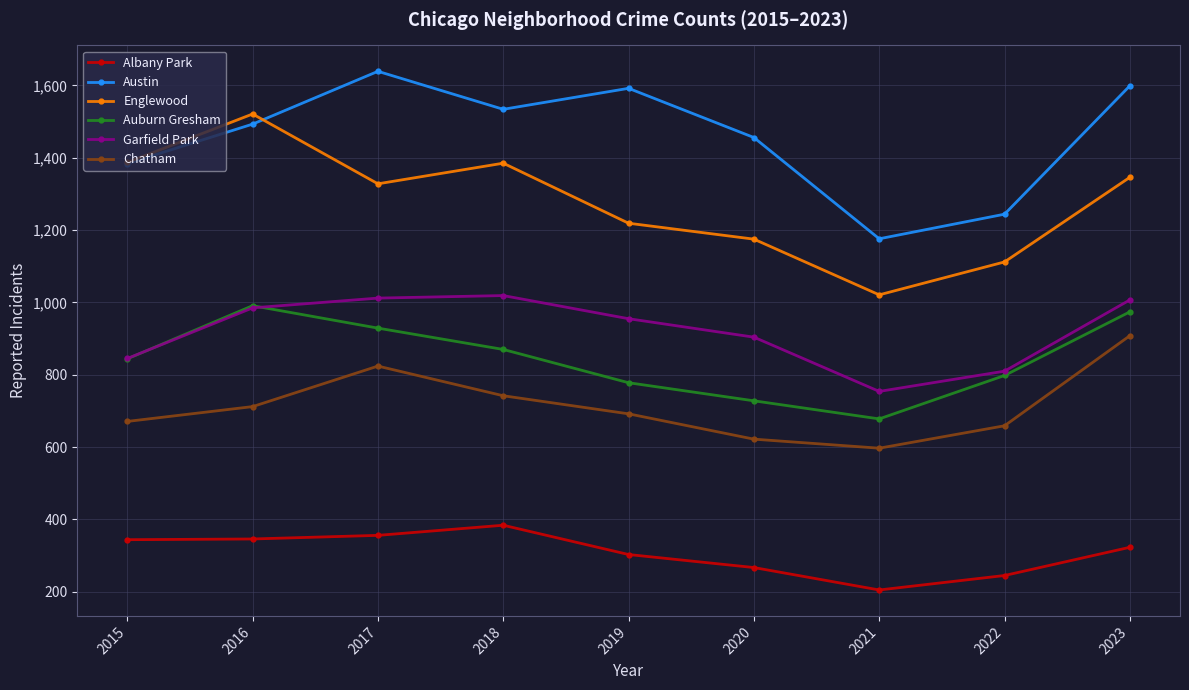

How many values in the Englewood series are below 1328?

4